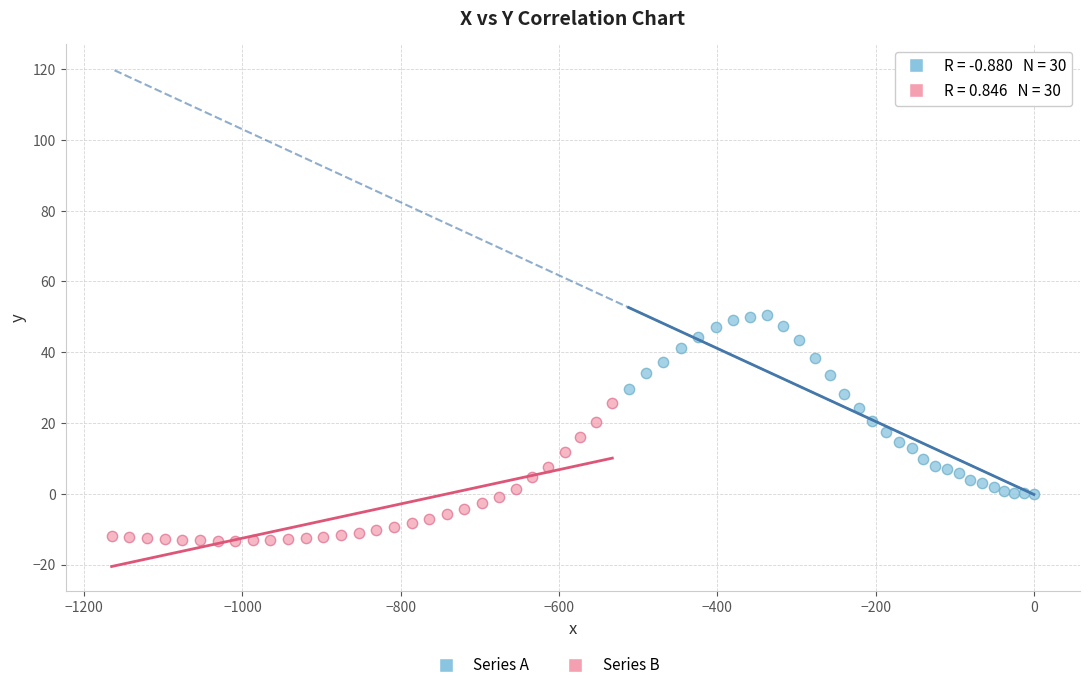

Which series contains the highest Y value?

Series A